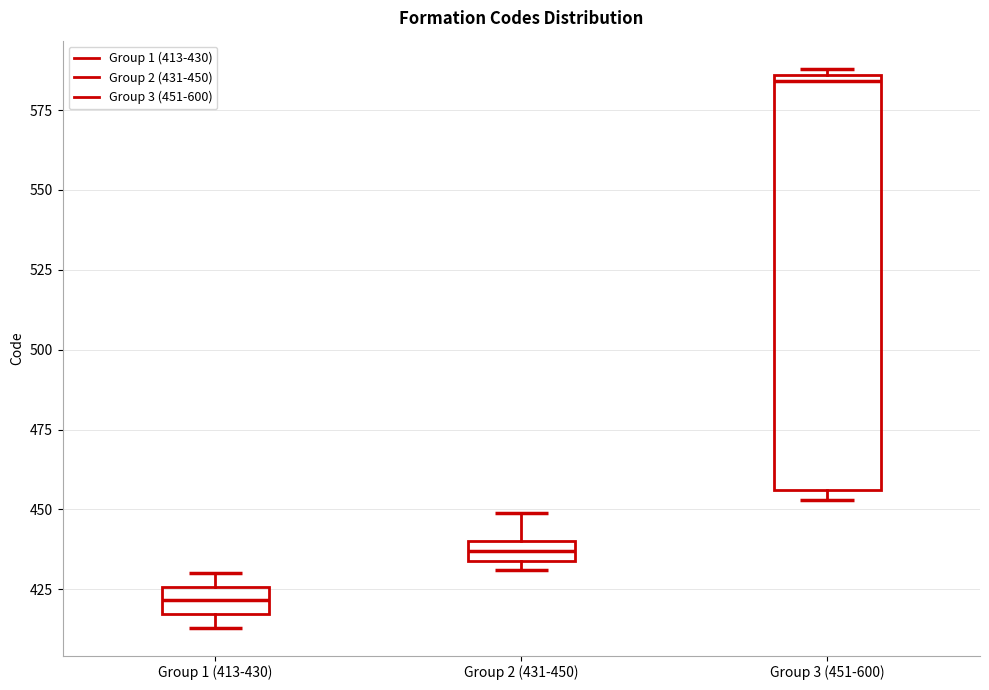

Which box's median line is the highest?

Group 3 (451-600)